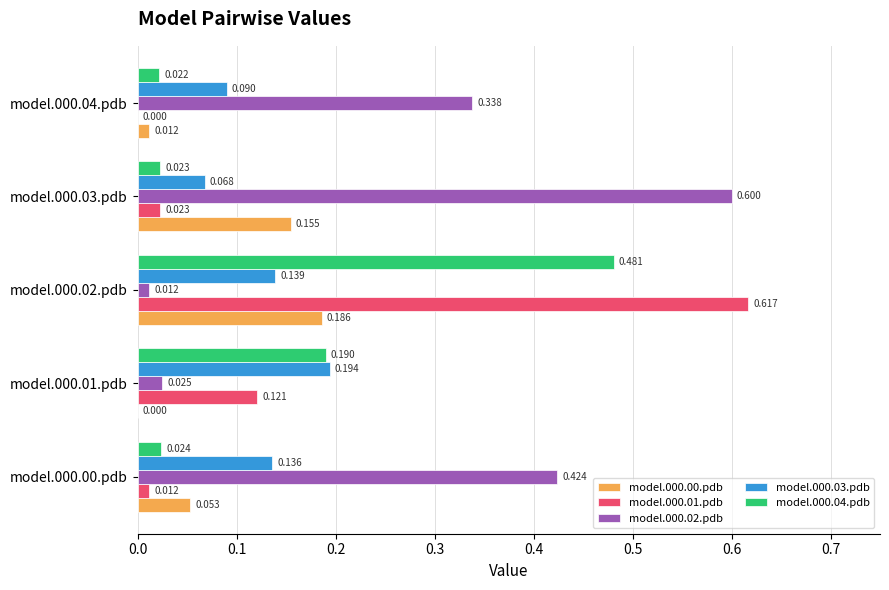

Is the value of model.000.02.pdb at model.000.01.pdb greater than the value of model.000.01.pdb at model.000.03.pdb?

Yes